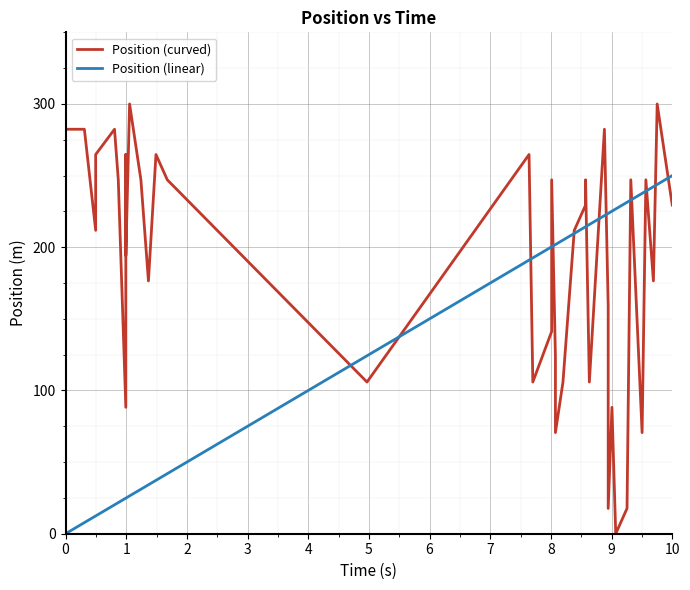

True or false: Position (linear) has a value of 402.2 at 10.

False